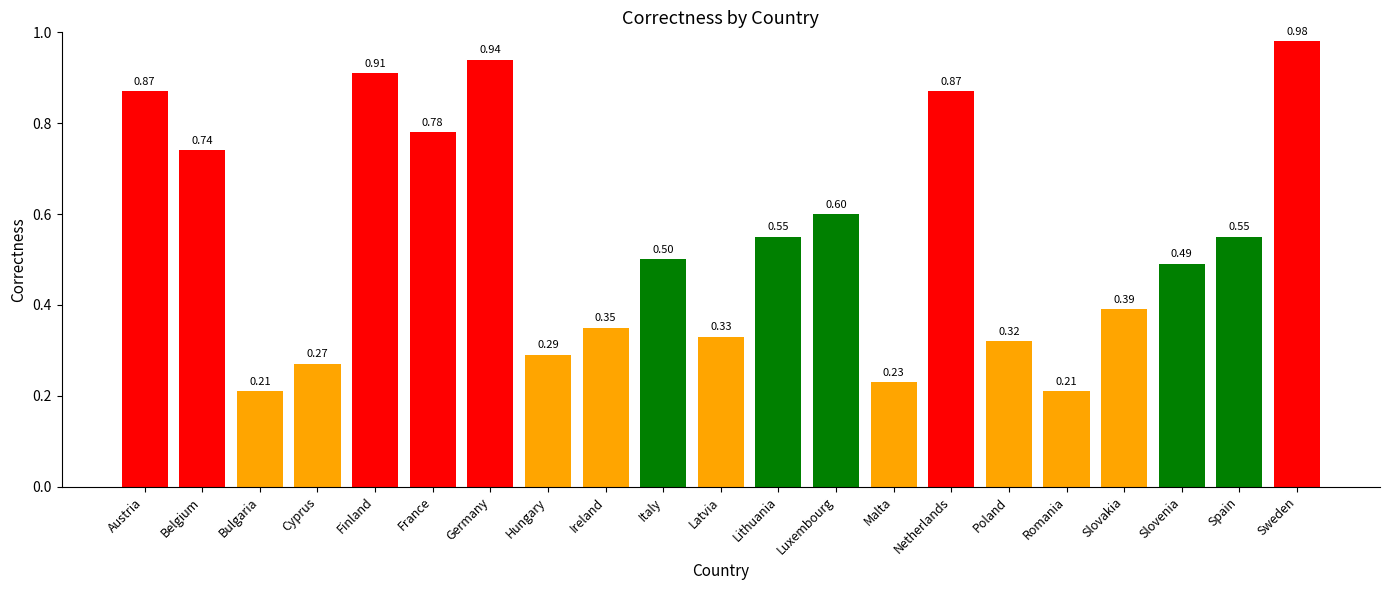

What is the label of the 14th bar from the right?

Hungary